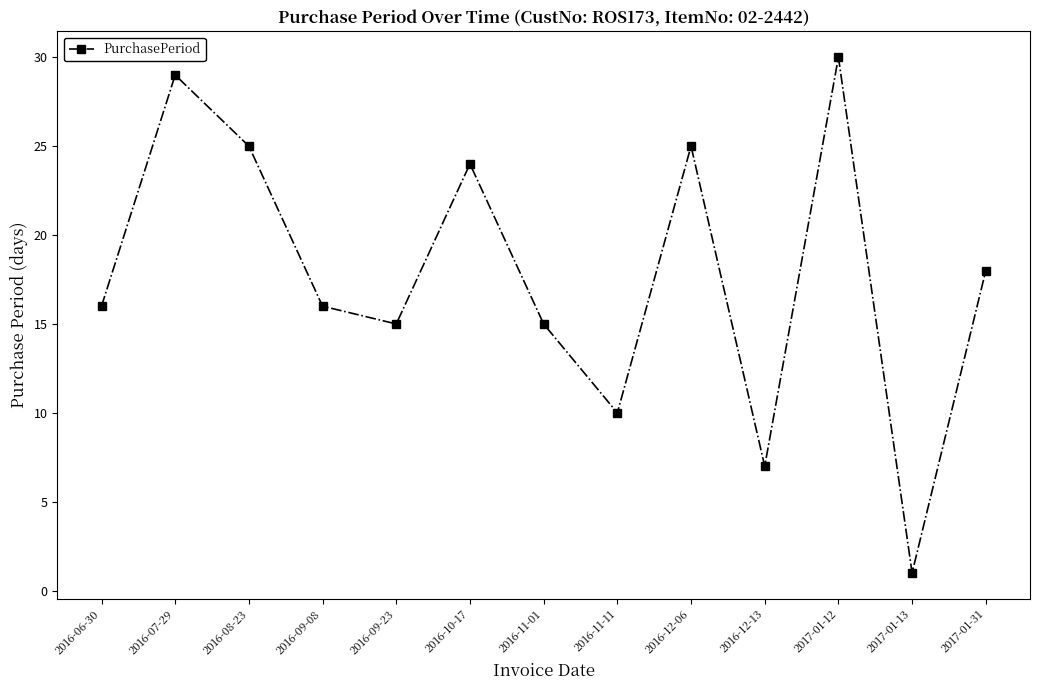

What is the sum of the values at 2016-06-30 and 2016-09-08?

32